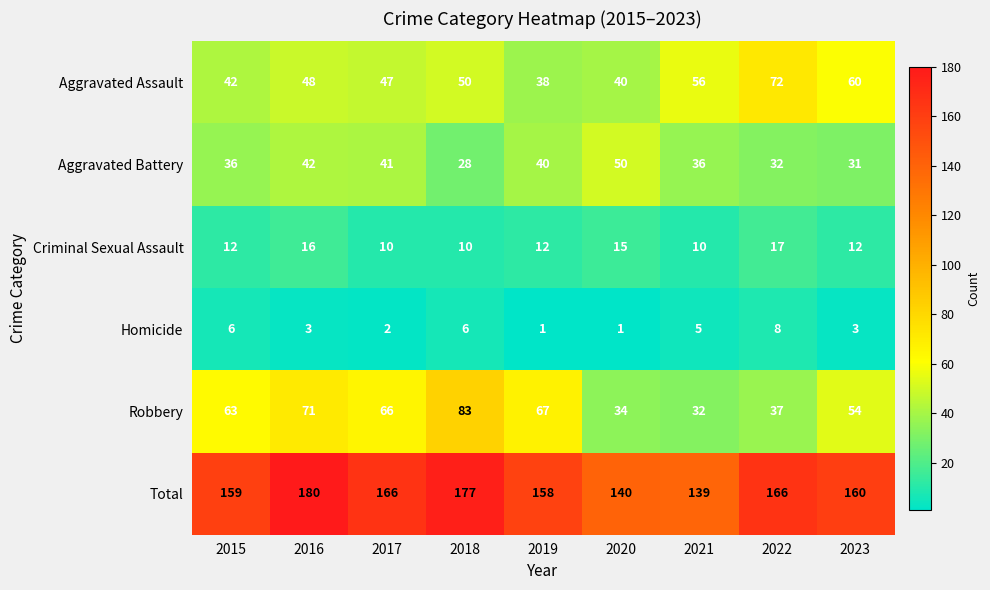

Is it true that Total equals 180 at 2016?

True